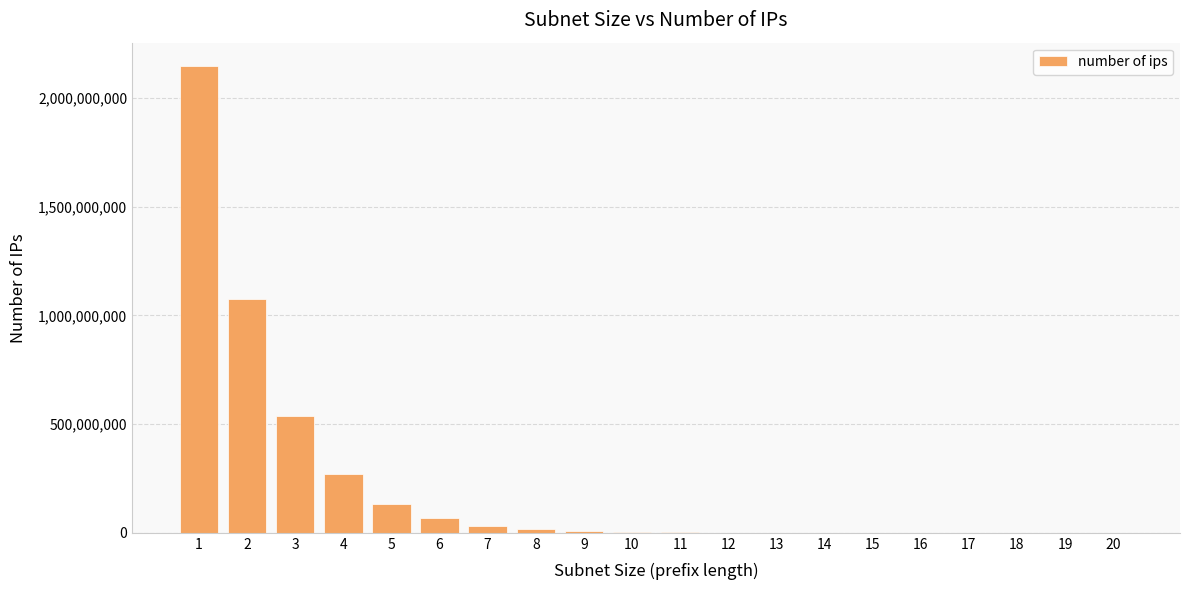

Which label corresponds to the largest value in the chart?

1